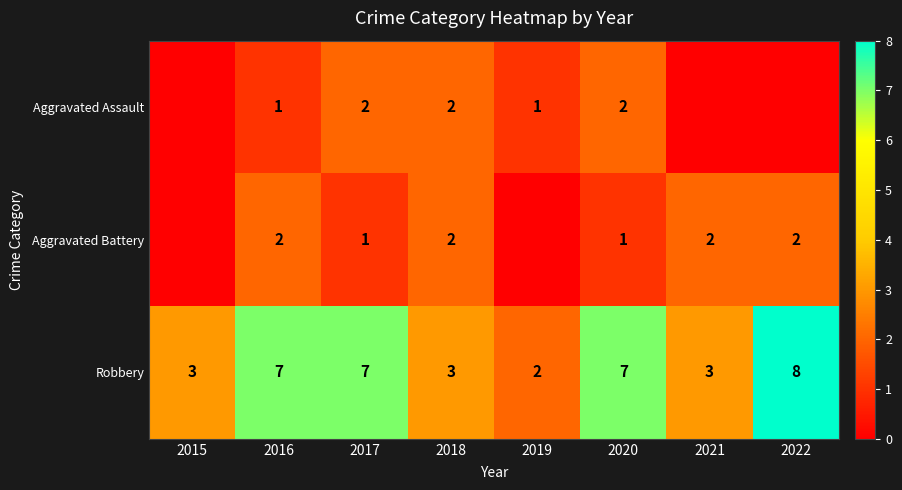

What is the difference between the maximum and minimum values in the Robbery series?

6